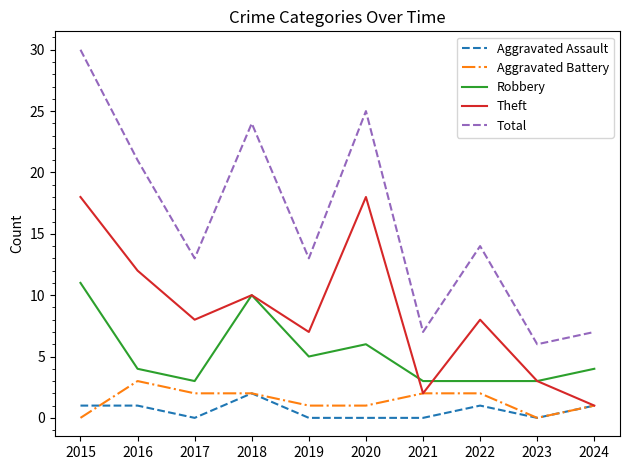

Between 2018 and 2020, which series saw the biggest shift?

Theft